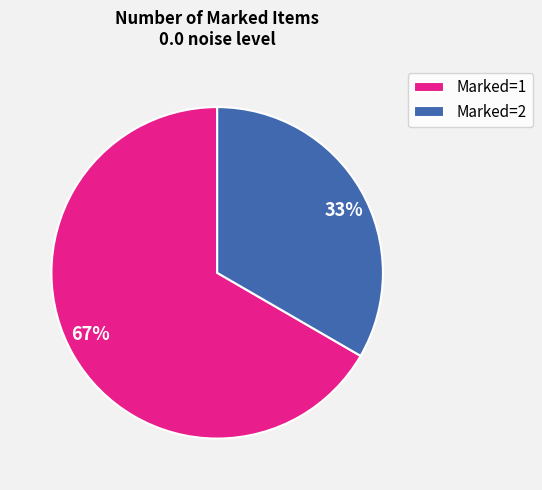

What is the ratio of the value at 67% to the value at 33%?

2.0